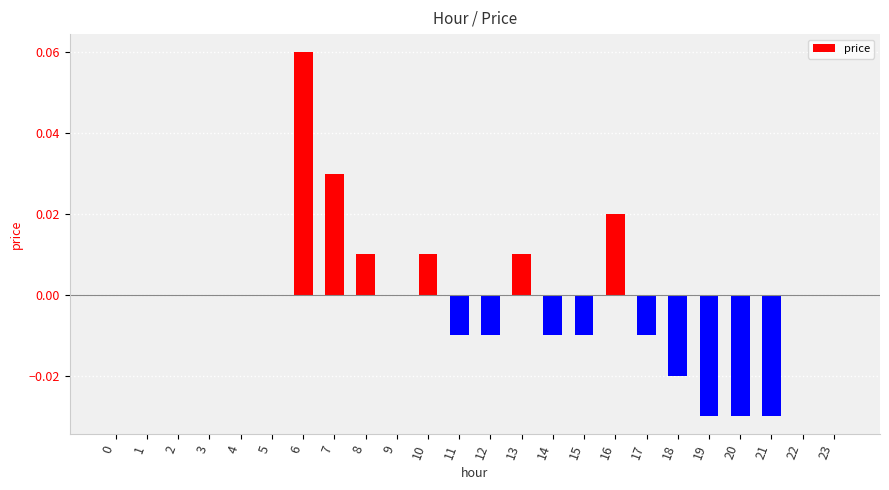

How many categories are shown in the chart?

24